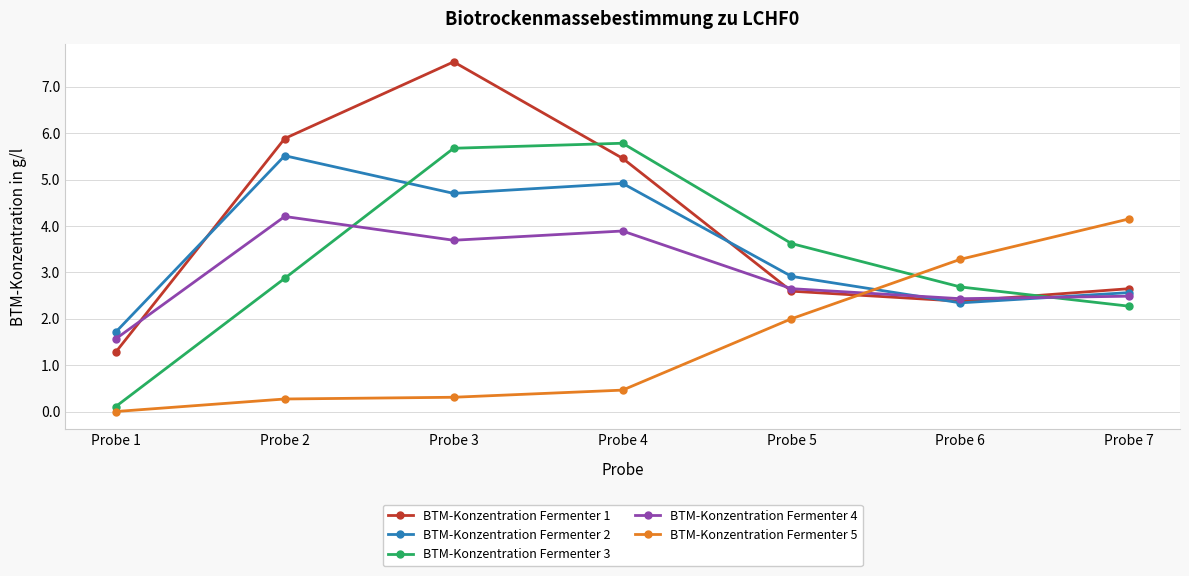

After their last crossing, which series has the higher values: BTM-Konzentration Fermenter 4 or BTM-Konzentration Fermenter 5?

BTM-Konzentration Fermenter 5